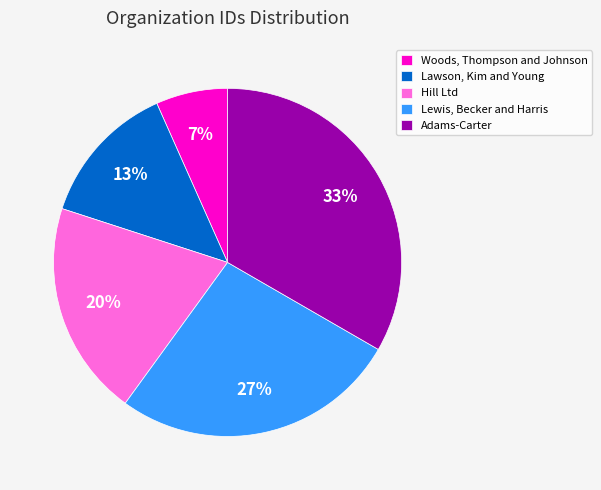

Do Woods, Thompson and Johnson and Lewis, Becker and Harris together represent more than half of the pie?

No